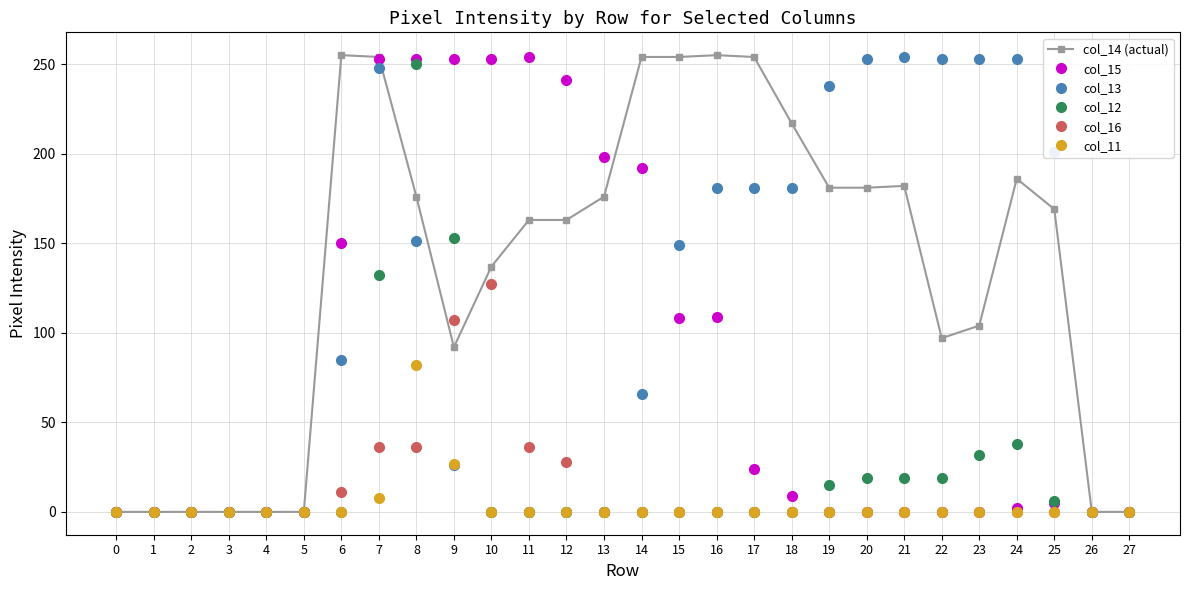

What is the highest value of the col_12 series?

250